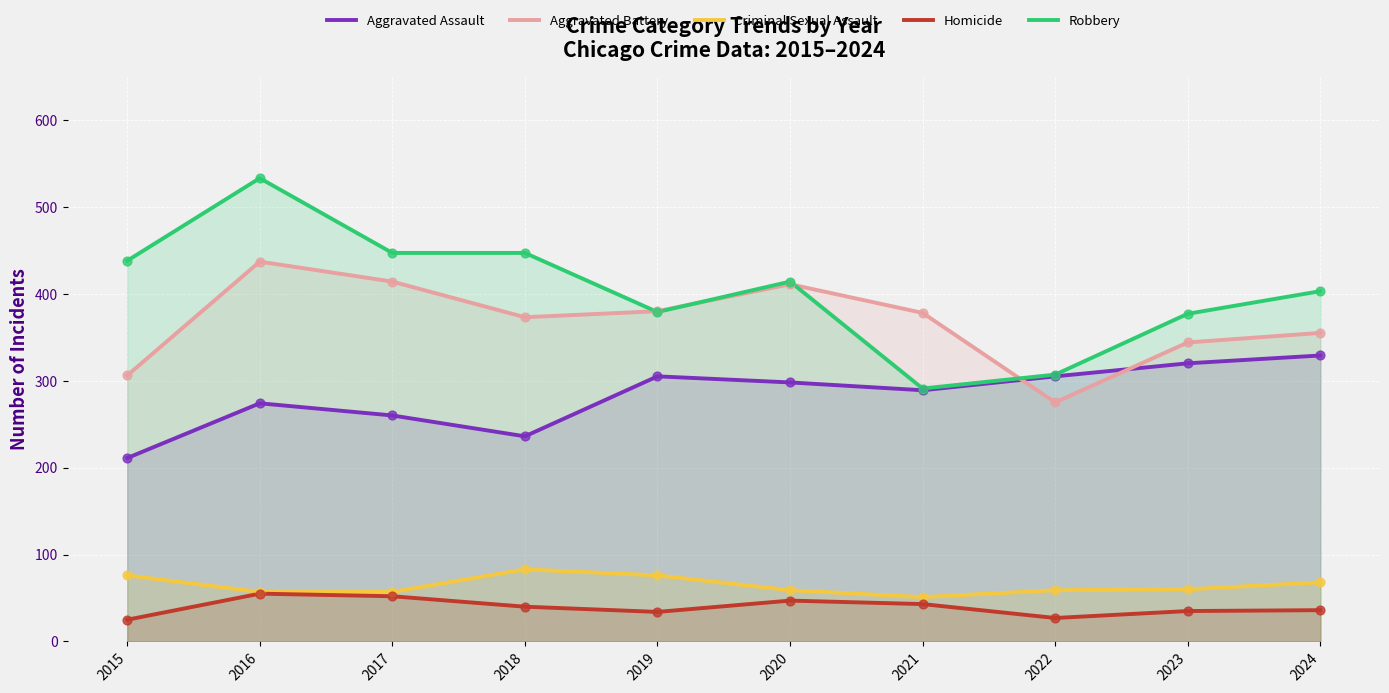

Which series has the widest spread of Y values?

Robbery